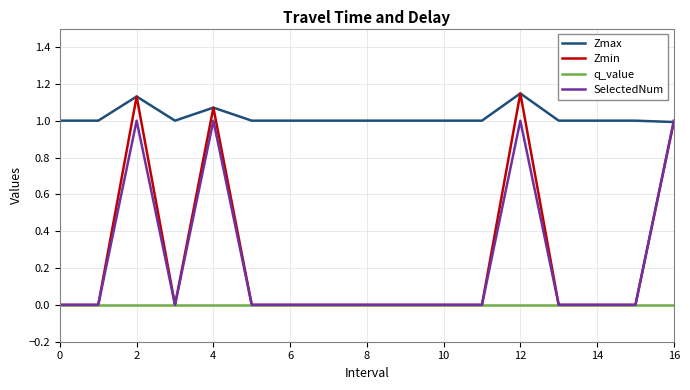

Which series has the widest spread of values?

Zmin